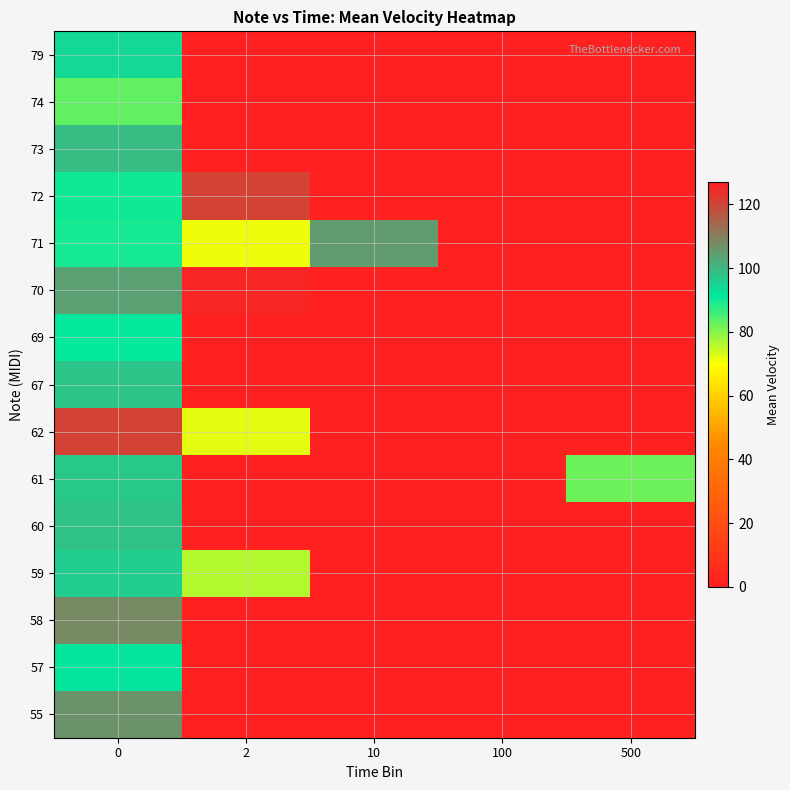

What is the greatest value displayed?

126.0